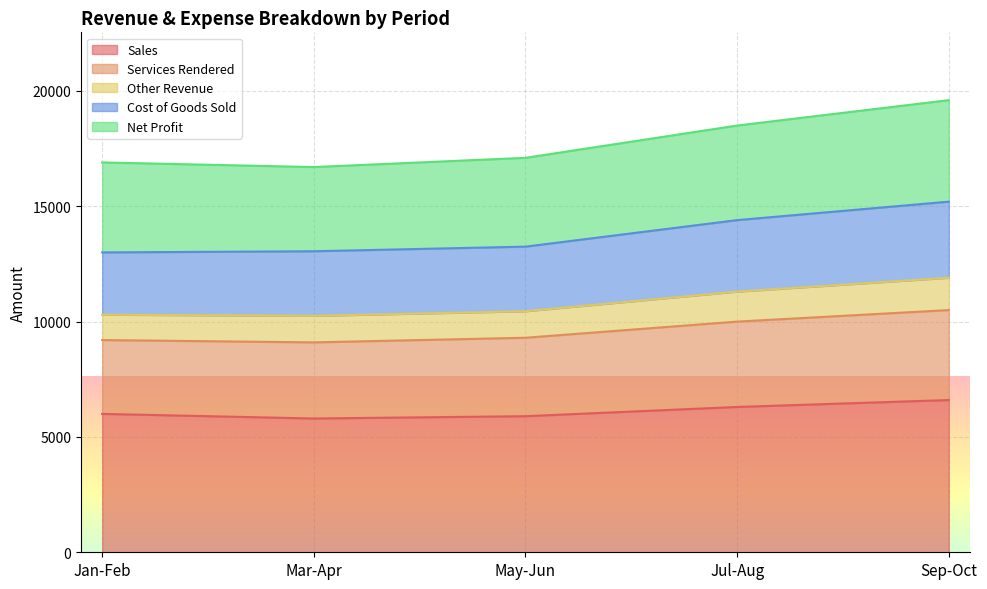

Is it true that Other Revenue equals 19050 at Jul-Aug?

False